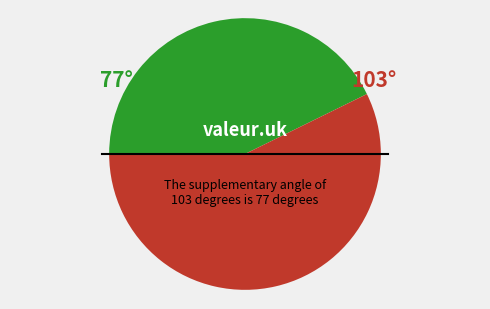

Is there any slice that represents more than half of the pie?

Yes